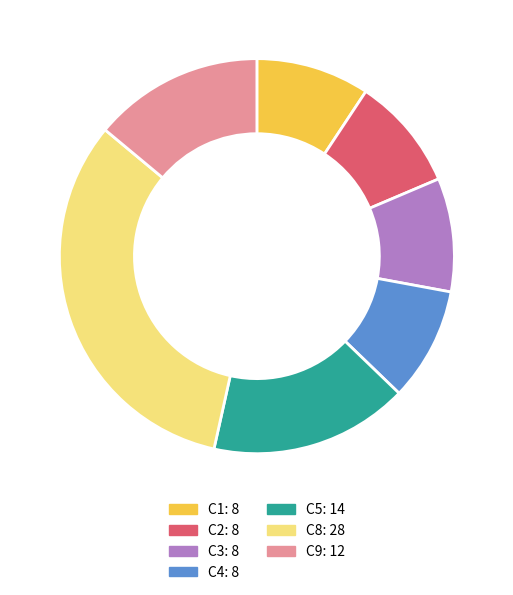

Does any single category account for the majority?

No